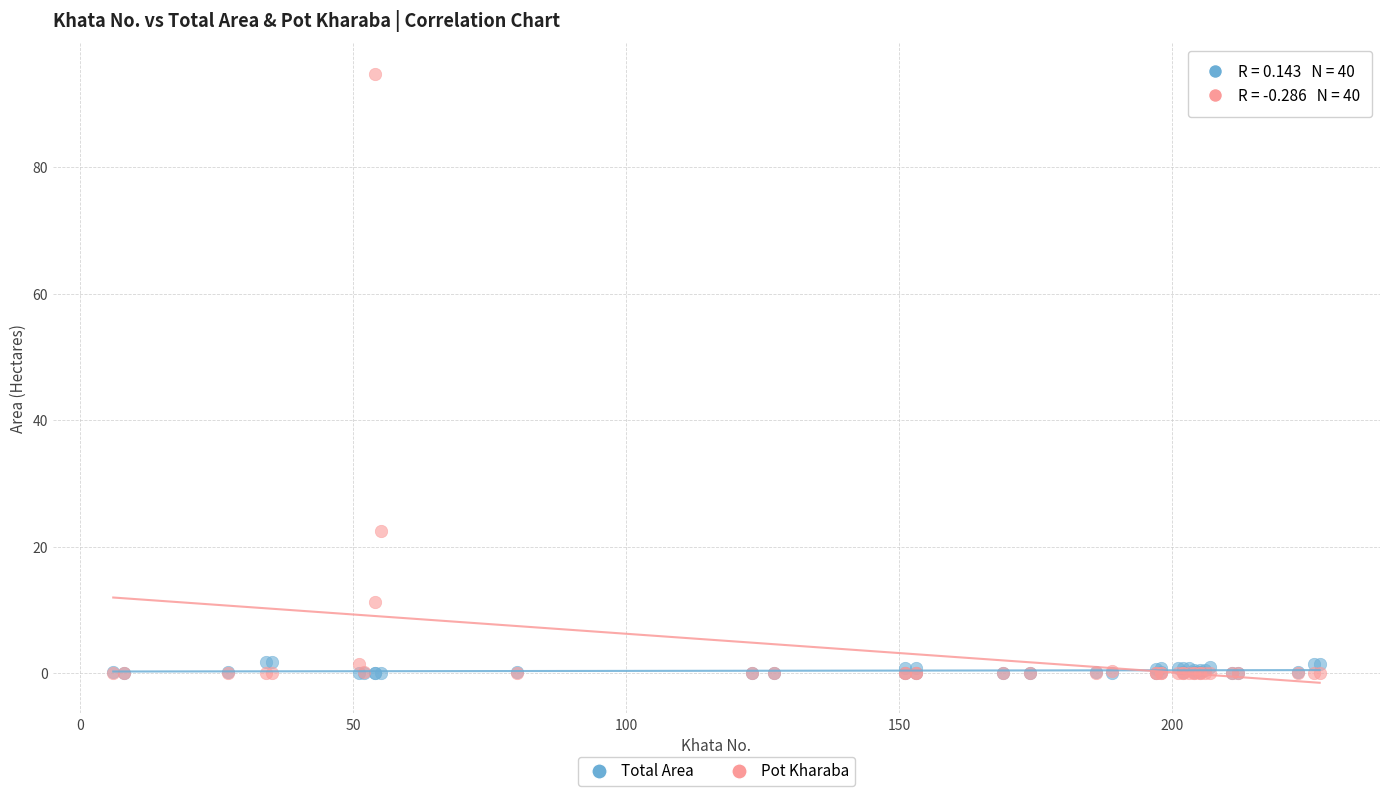

Across all series, what Y value is closest to 47?

22.4